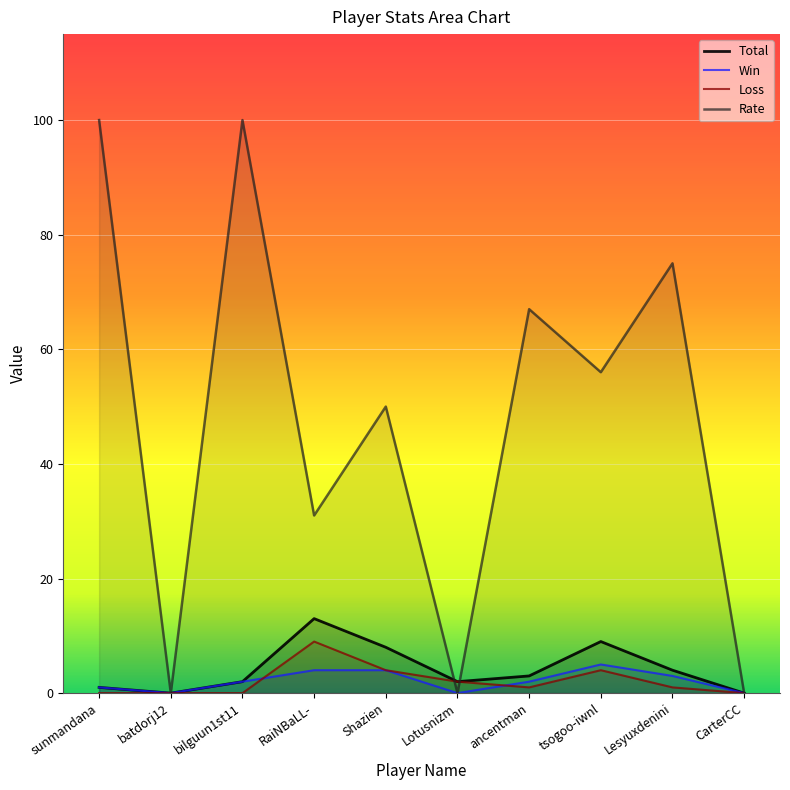

What position from the right is batdorj12?

9